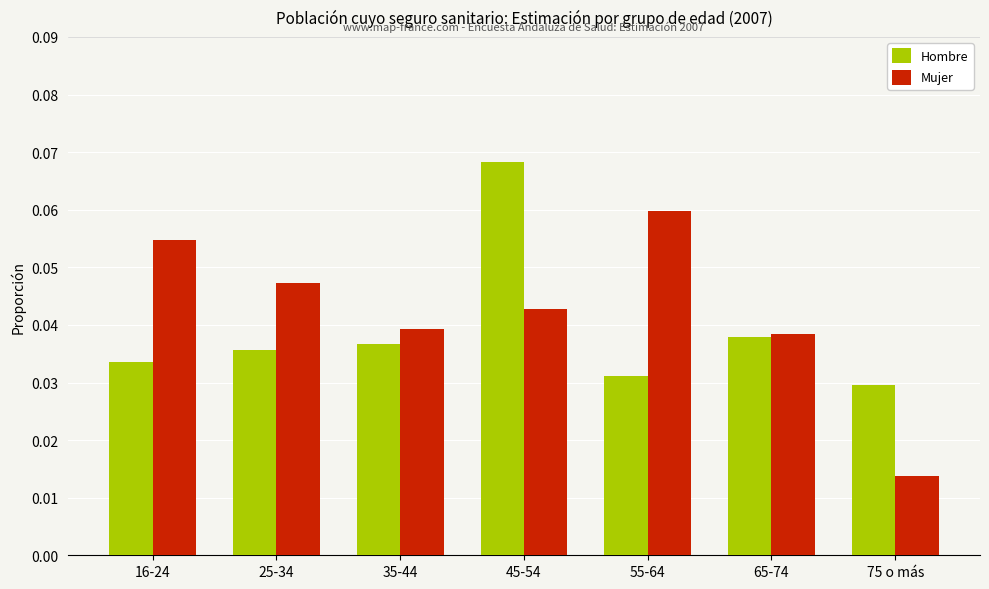

True or false: Mujer has a value of 0.1 at 35-44.

False